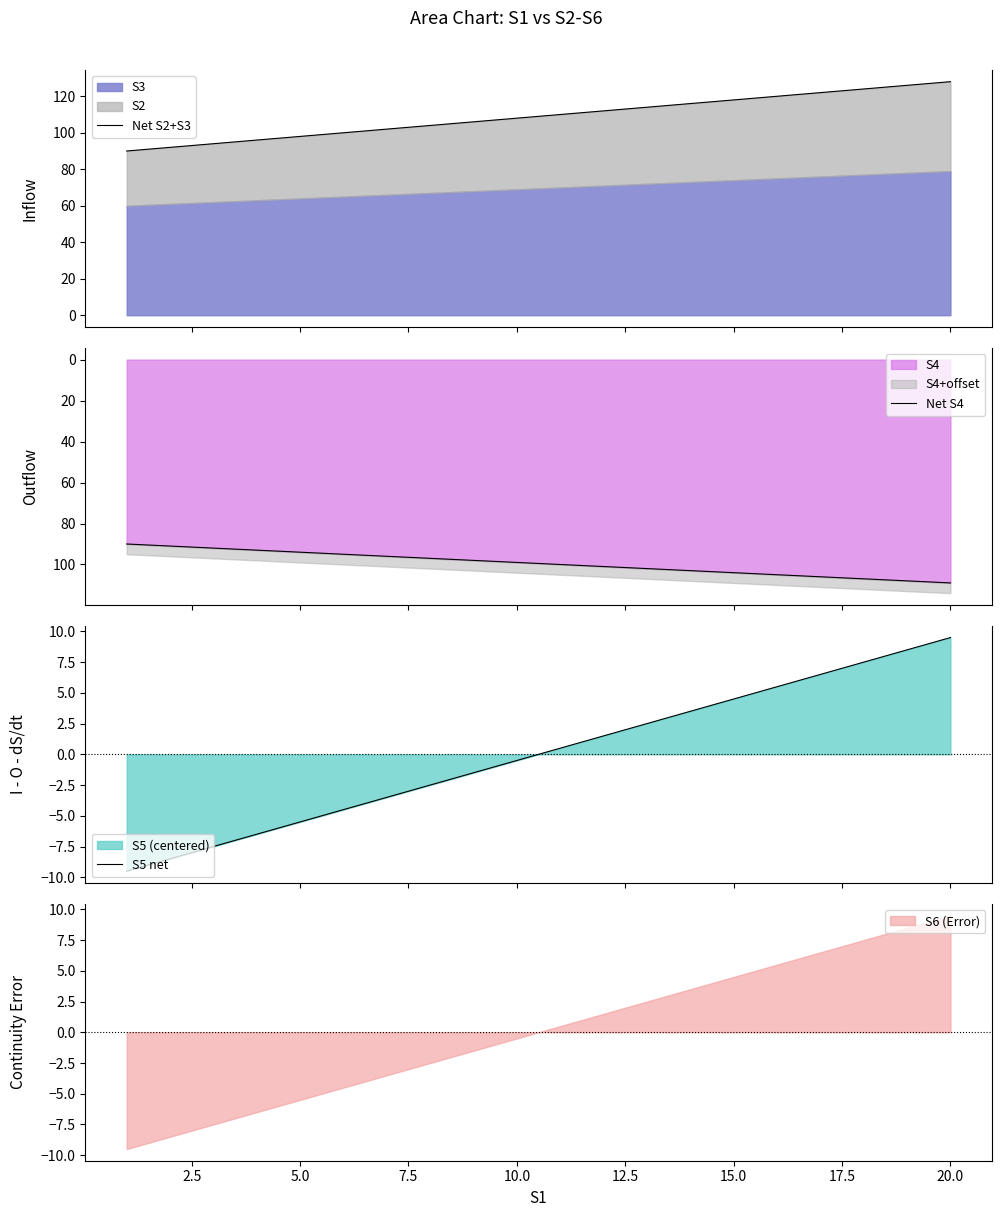

What is the lowest value of the S4 series?

90